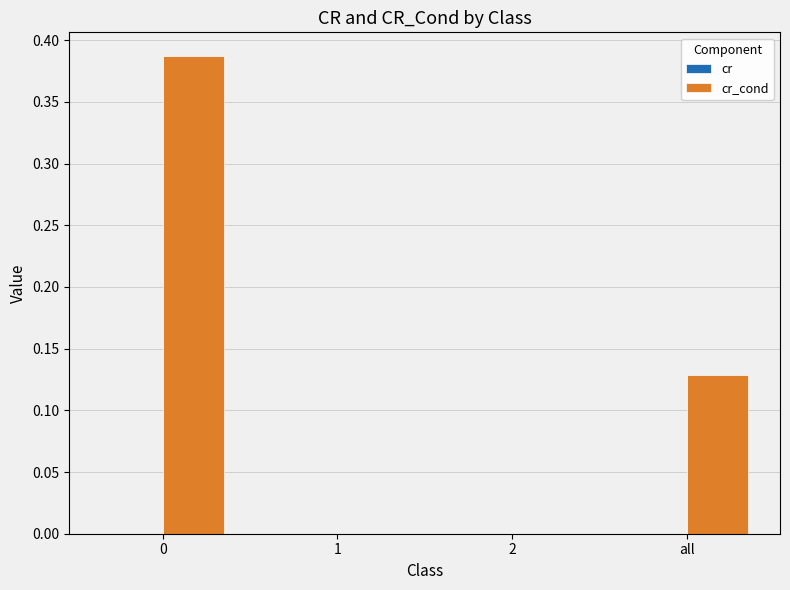

Count the number of data series in this chart.

2